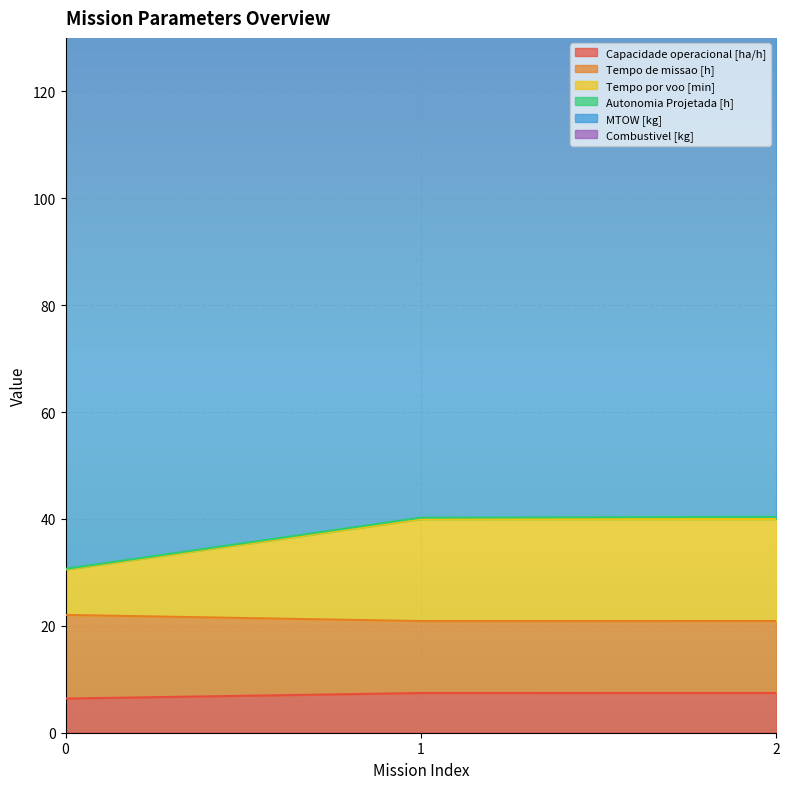

True or false: Capacidade operacional [ha/h] has a value of 11.6 at 1.

False